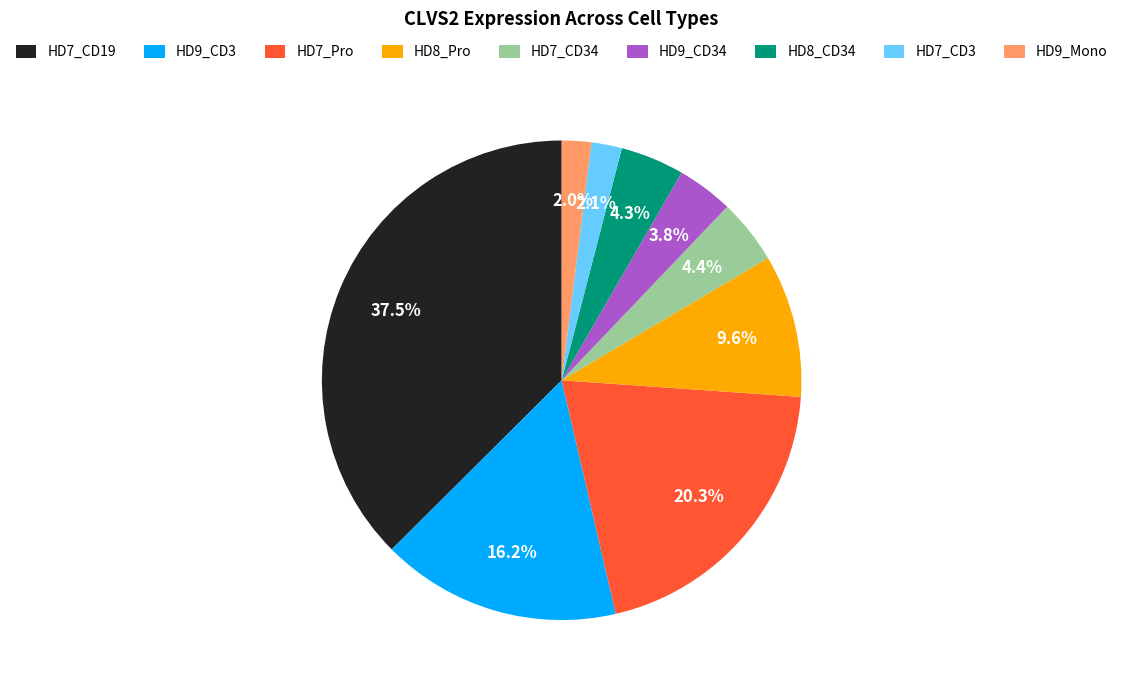

How many segments does this pie chart have?

9